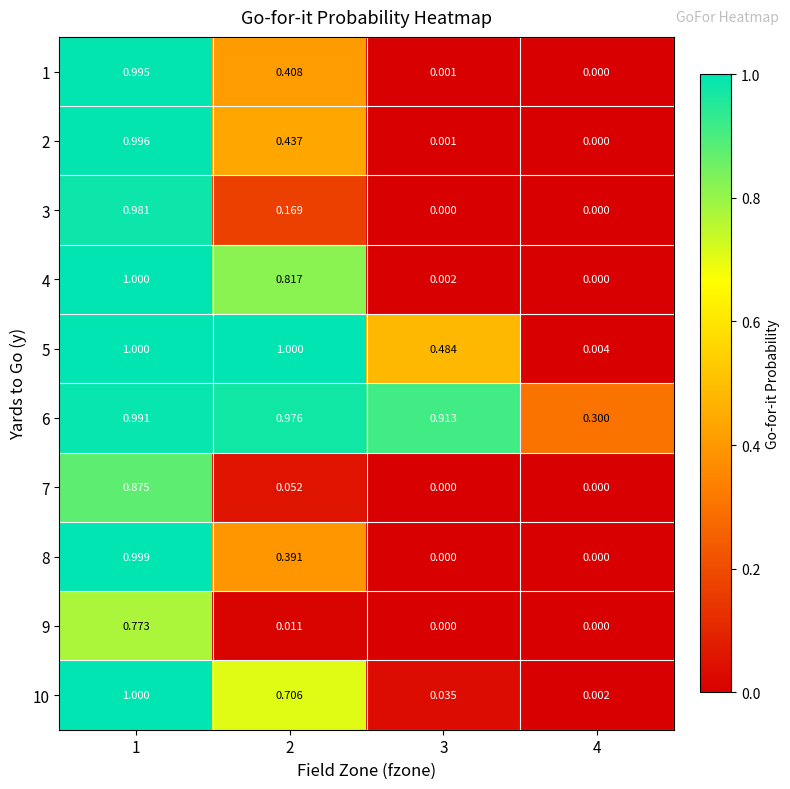

How many data points does each series have?

4